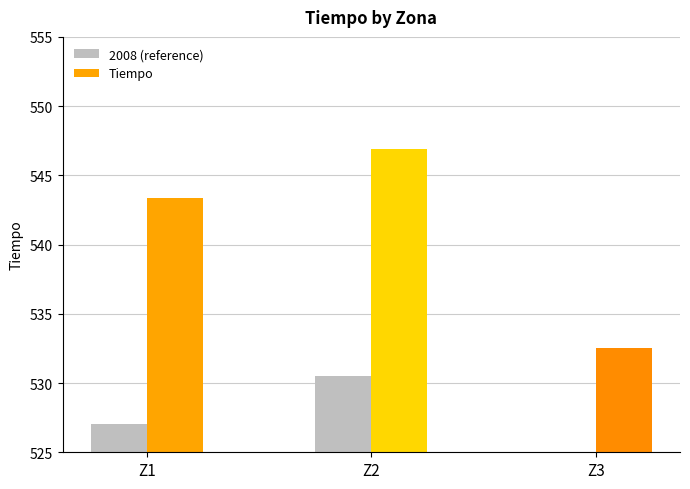

Is the value of Tiempo at Z1 greater than the value of 2008 (reference) at Z3?

Yes